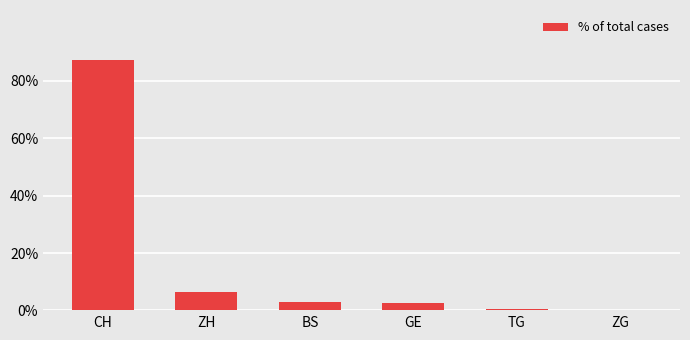

What is the maximum value shown in the chart?

87.3